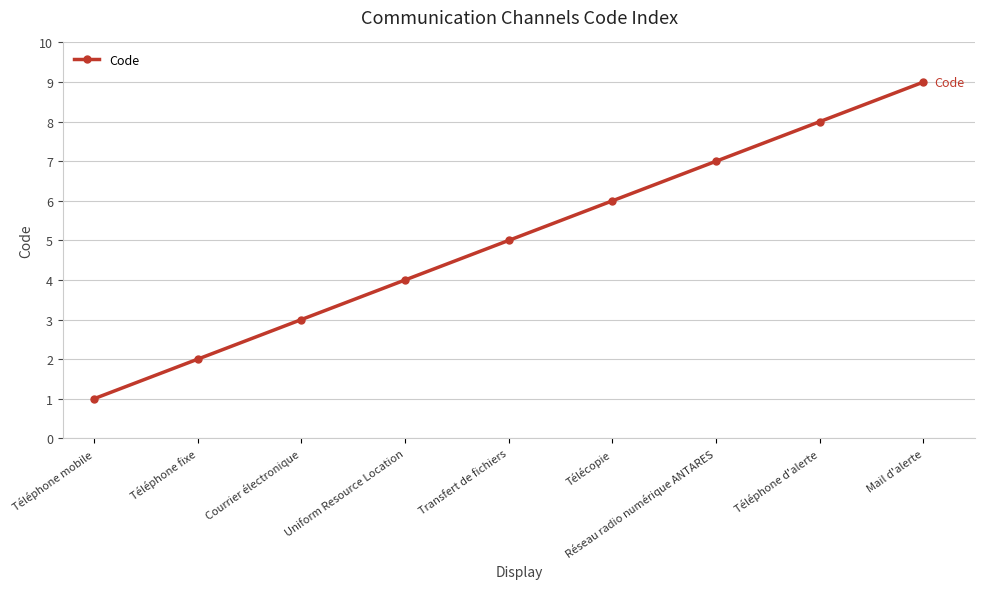

True or false: the data shows 3 at Courrier électronique.

True